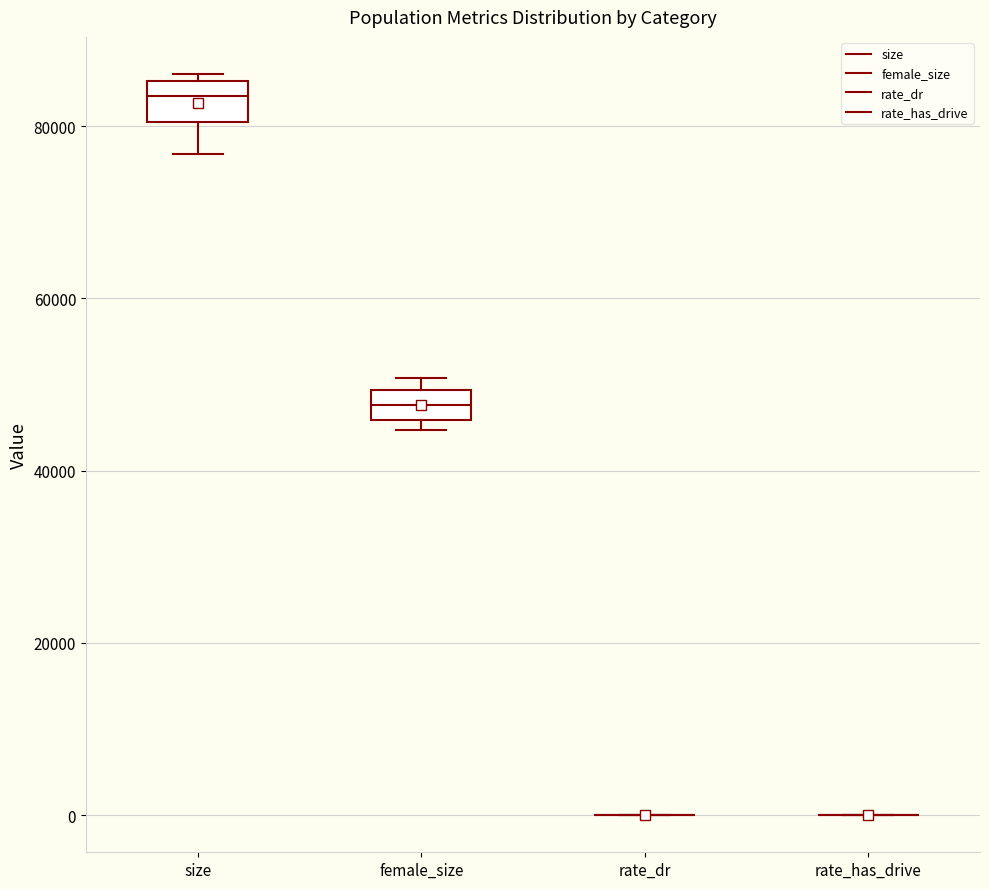

Reading left to right, transcribe this box plot: for each box, give where its median line is, the range the box spans, and where its two whiskers end, as read against the y-axis. The values are not printed on the chart, so give them approximately, as read against the axis.

size: median 84000, box 80000 to 86000, whiskers 76000 to 86000 (just above the box's upper edge)
female_size: median 48000, box 46000 to 50000, whiskers 44000 to 50000 (just above the box's upper edge)
rate_dr: box collapsed to a line at 0, whiskers 0 to 0
rate_has_drive: box collapsed to a line at 0, whiskers 0 to 0